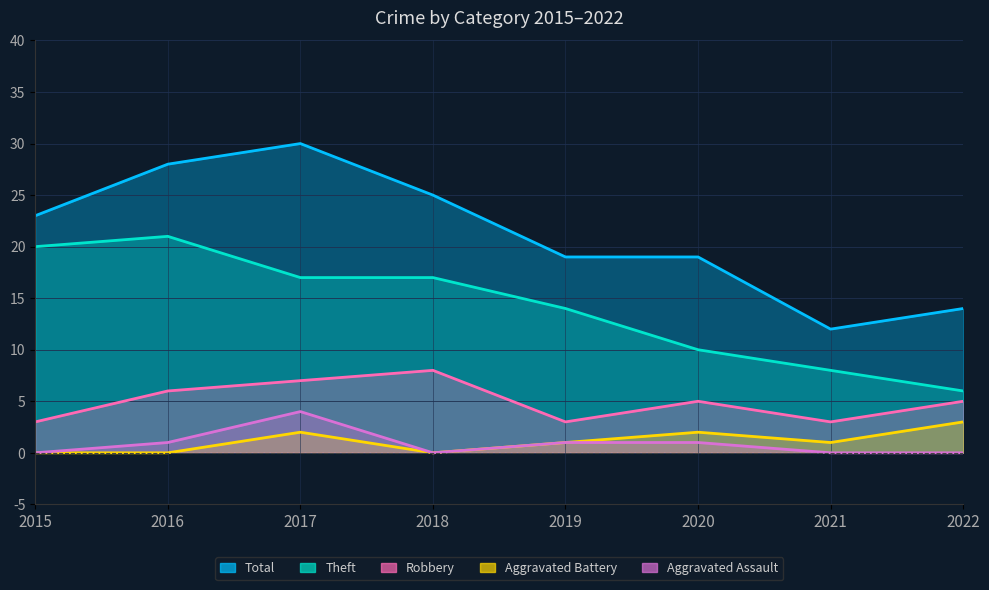

What is the greatest value displayed?

30